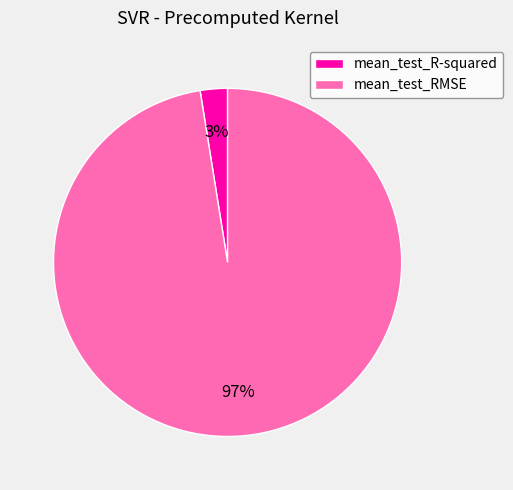

Which slice represents more than half of the pie?

mean_test_RMSE